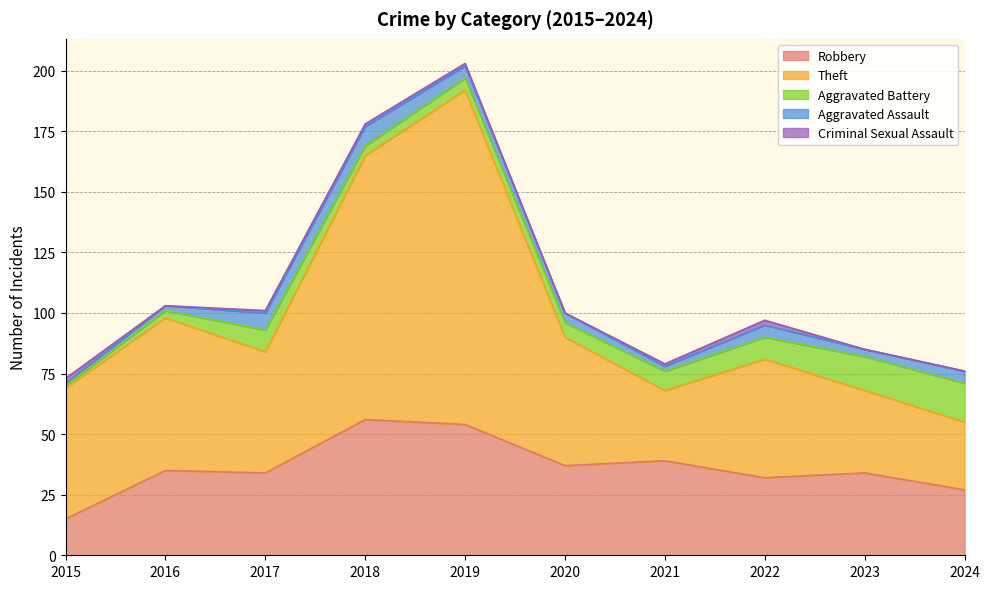

What is the total value across all series at 2020?

100